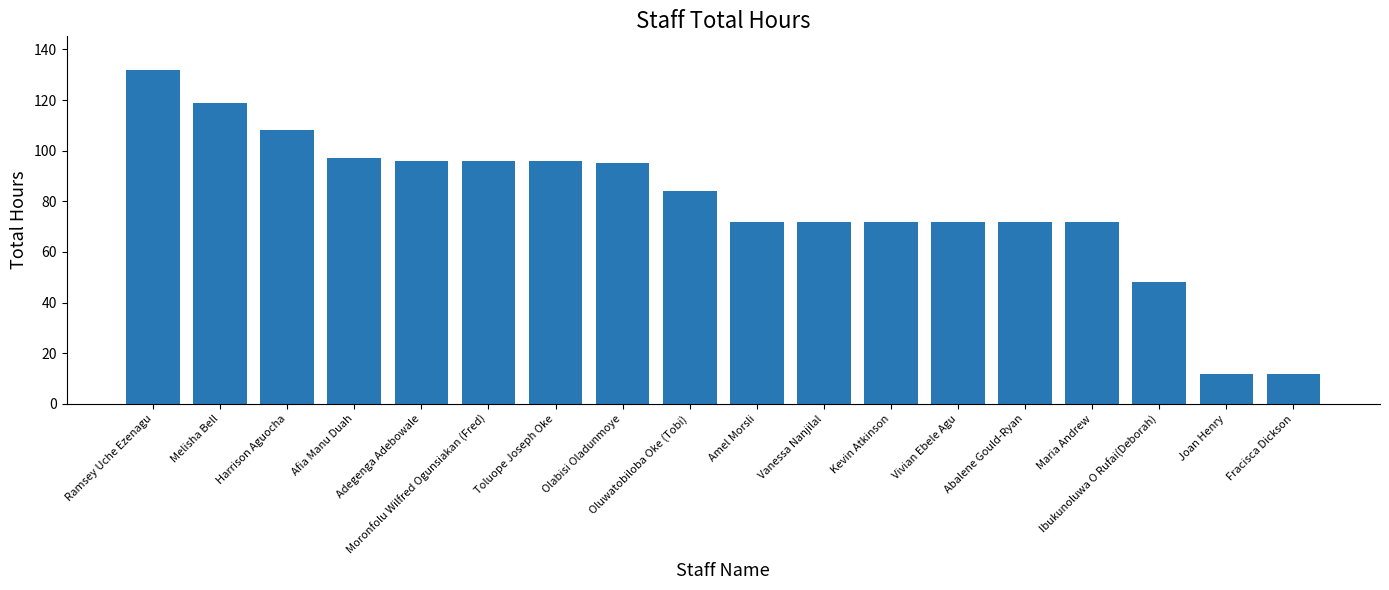

How many categories are shown in the chart?

18